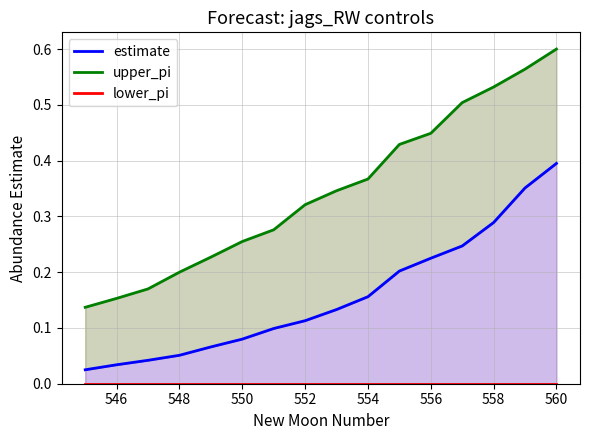

The value of upper_pi at 546 is 0.2. True or false?

True